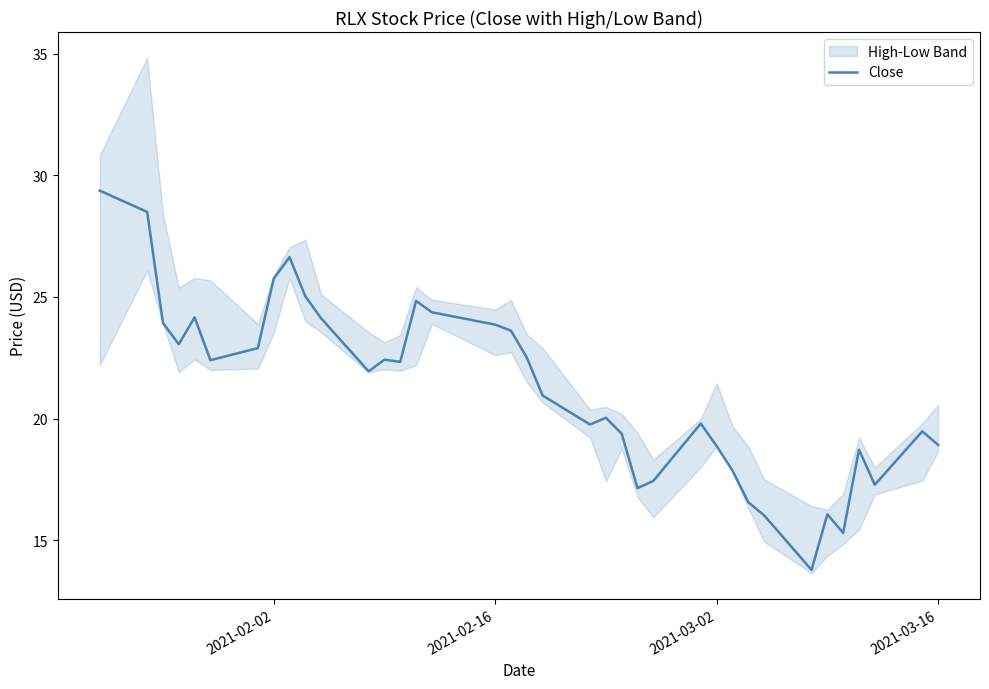

Reading right to left, transcribe all the data shown in this chart.

18.9	19.5	17.3	18.7	15.3	16.1	13.8	16.0	16.6	17.9	18.9	19.8	17.4	17.1	19.4	20.0	19.8	20.9	22.5	23.6	23.9	24.4	24.8	22.3	22.4	21.9	24.1	25.0	26.6	25.8	22.9	22.4	24.2	23.1	23.9	28.5	29.4